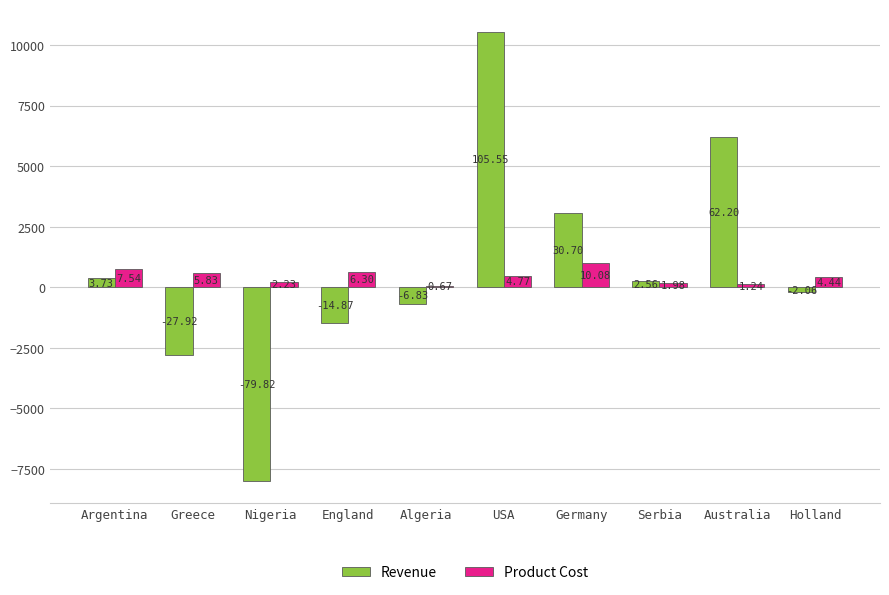

The value of Product Cost at Greece is 268. True or false?

False